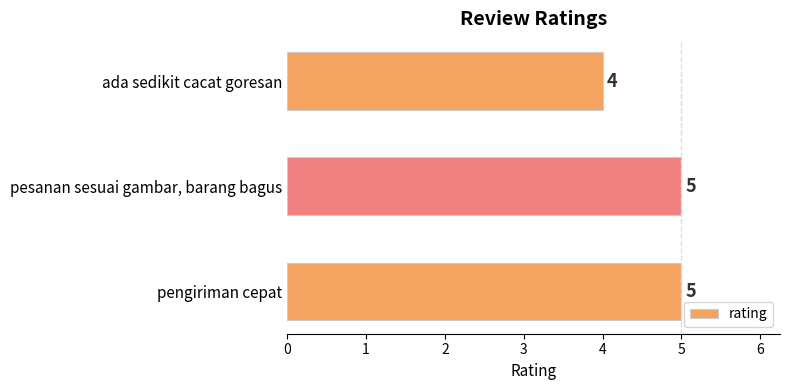

What is the sum of all values?

14